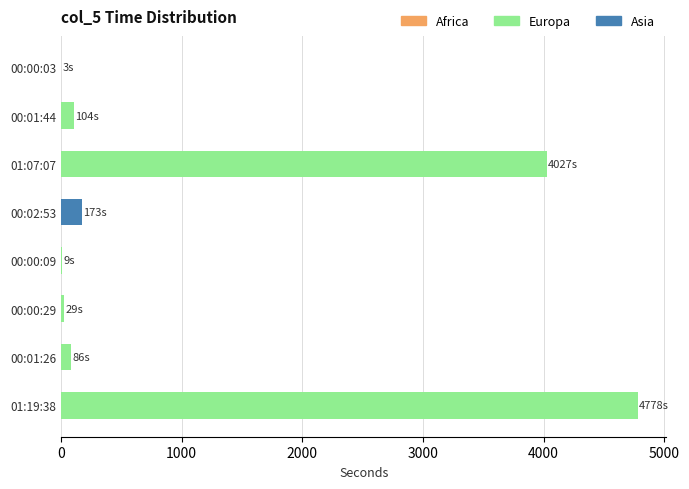

Where is the data nearest to the value 2390?

01:07:07